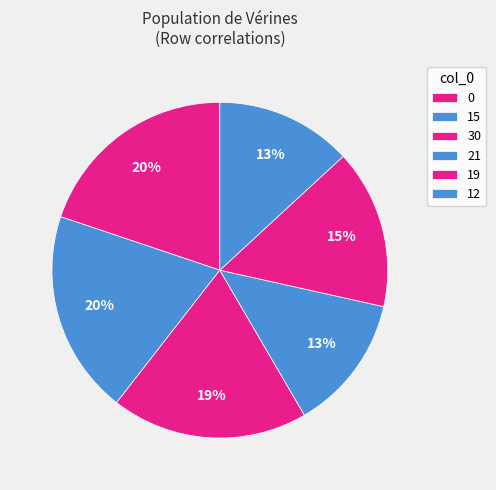

Combined, what portion of the pie is 15 and 12?

32.8%